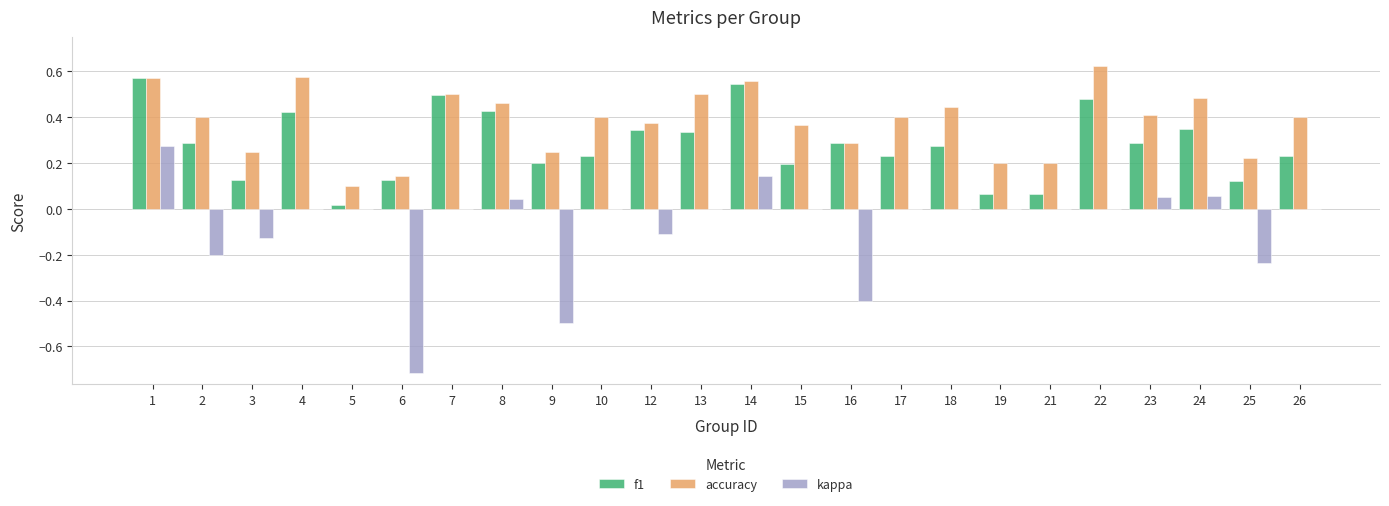

What are all the series names shown in the legend?

f1, accuracy, kappa